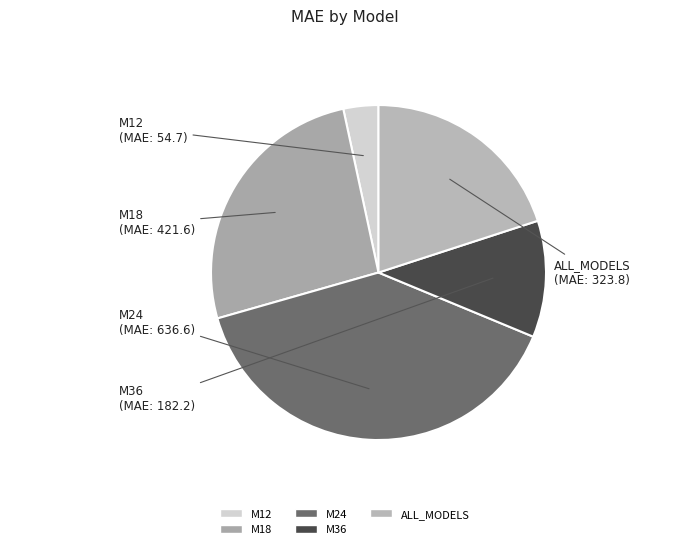

What is the ratio of the value at M18 to the value at M12?

7.7